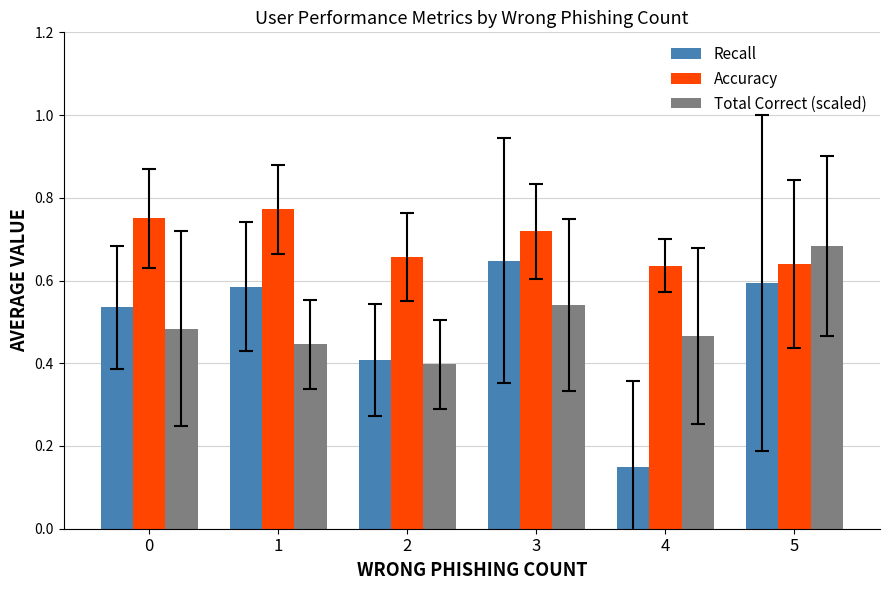

Does the chart contain any negative values?

No